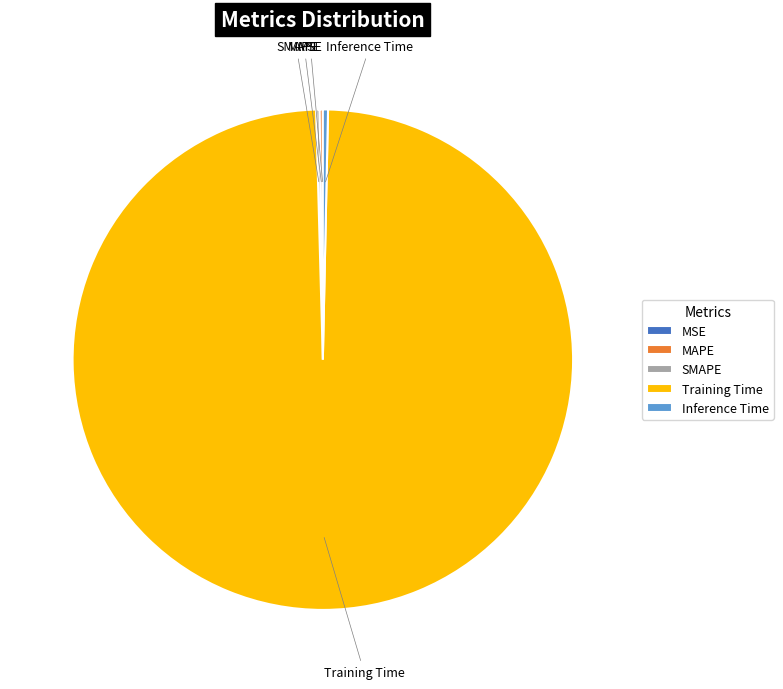

True or false: Training Time accounts for 99% of the total.

True